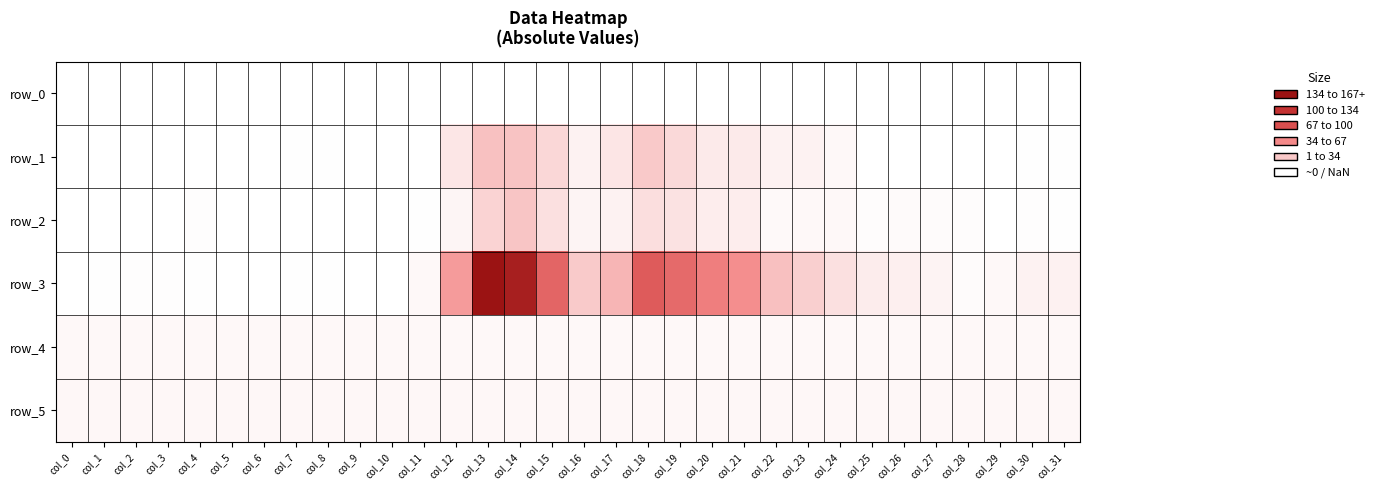

List the labels in order of row_4 value, largest first.

col_13, col_14, col_0, col_3, col_5, col_2, col_8, col_4, col_7, col_11, col_26, col_31, col_1, col_9, col_10, col_12, col_27, col_28, col_29, col_30, col_6, col_25, col_24, col_23, col_15, col_21, col_20, col_22, col_19, col_16, col_18, col_17